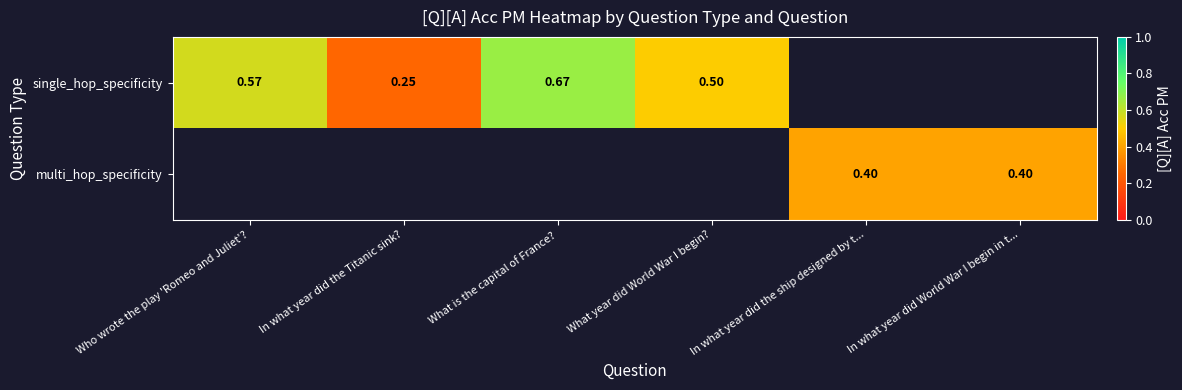

Which label corresponds to the largest value in the chart?

What is the capital of France?